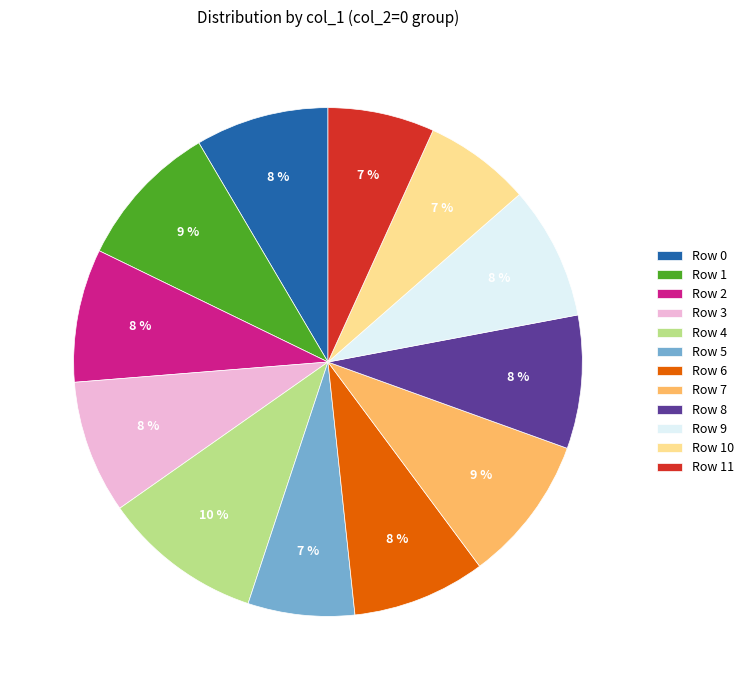

Is it true that Row 11 is 7% of the pie?

True